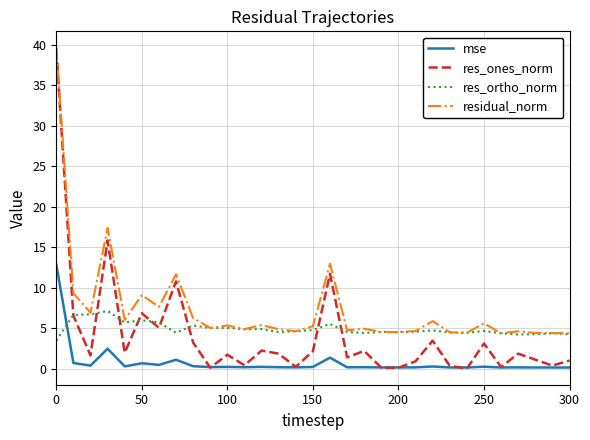

Which series has the widest spread of values?

res_ones_norm